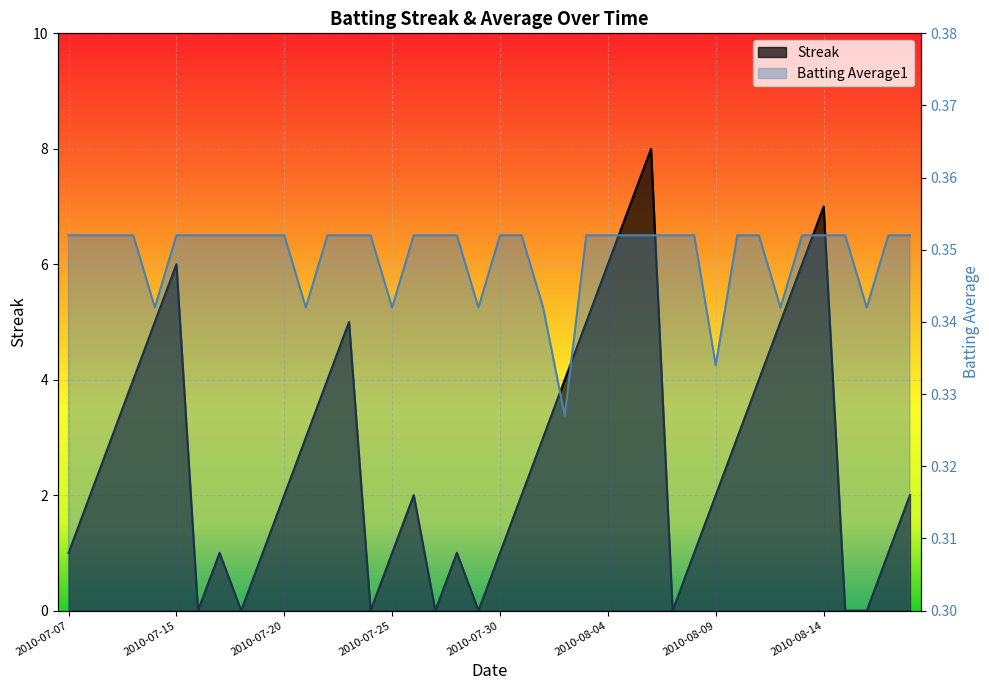

What is the label of the 38th point from the right?

2010-07-09